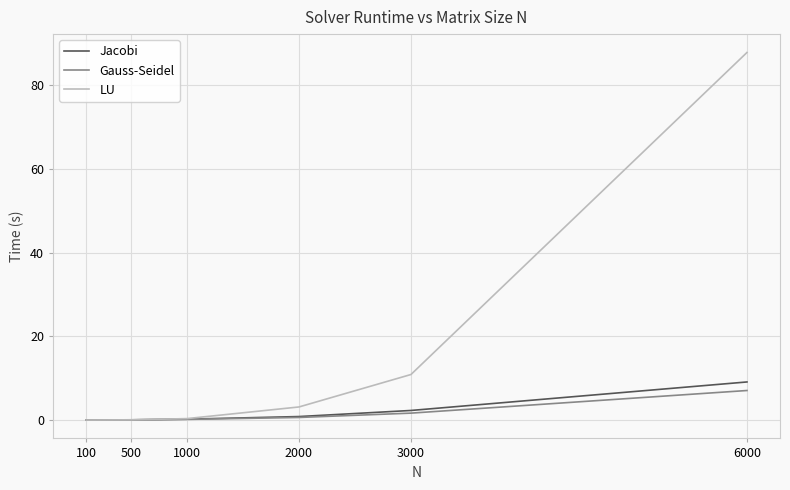

Which series changed the most between 1000 and 3000?

LU